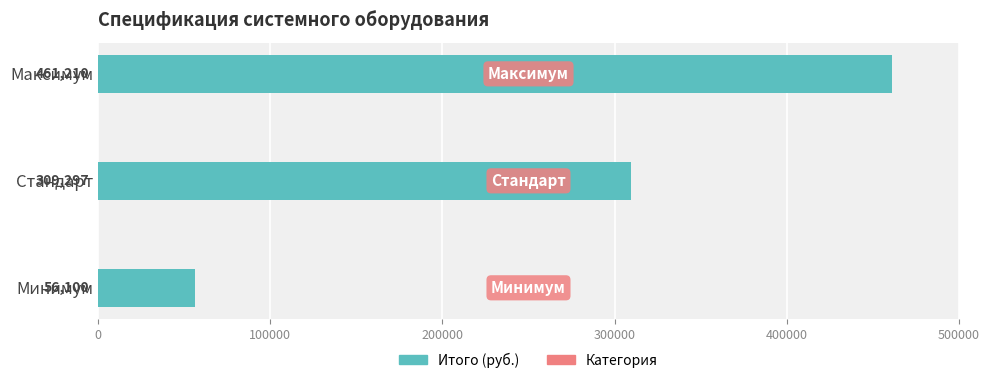

List the labels in order of value, smallest first.

Минимум, Стандарт, Максимум